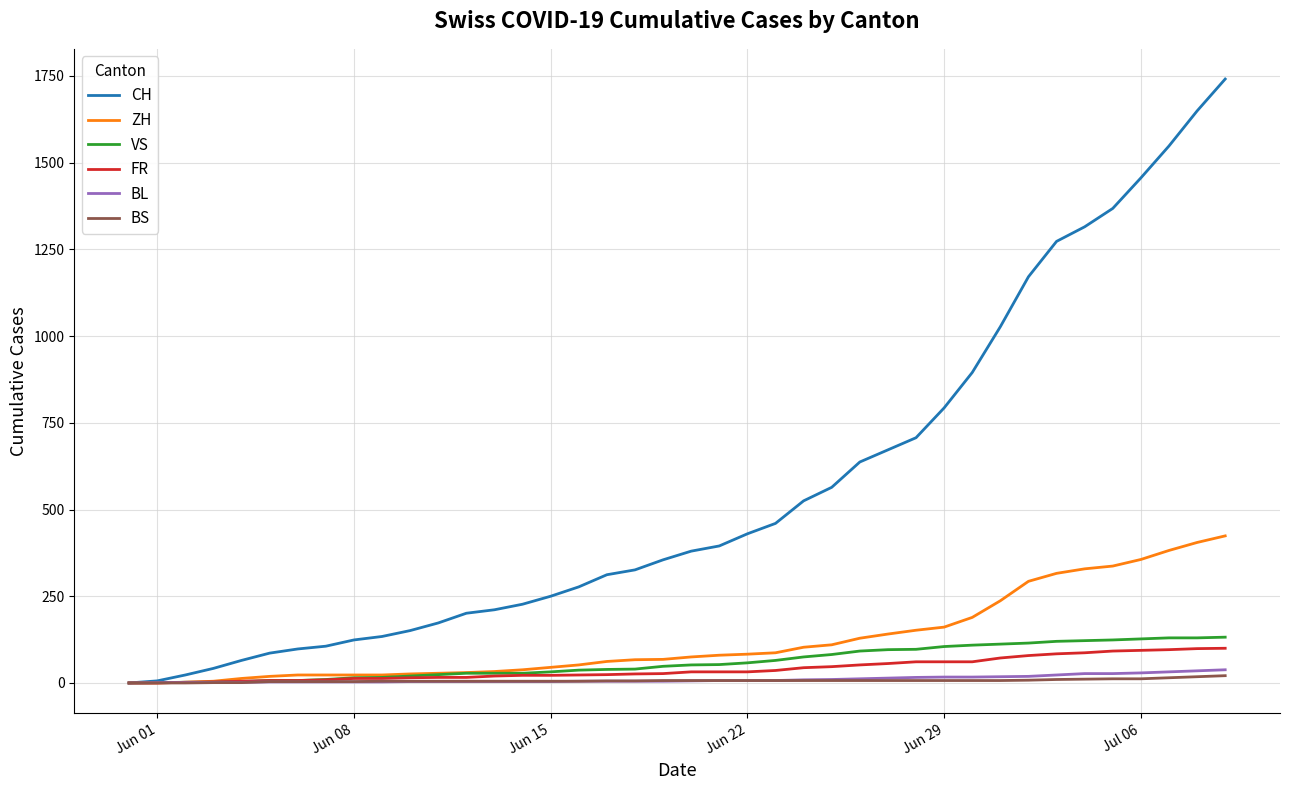

Which series has the largest range (max minus min)?

CH